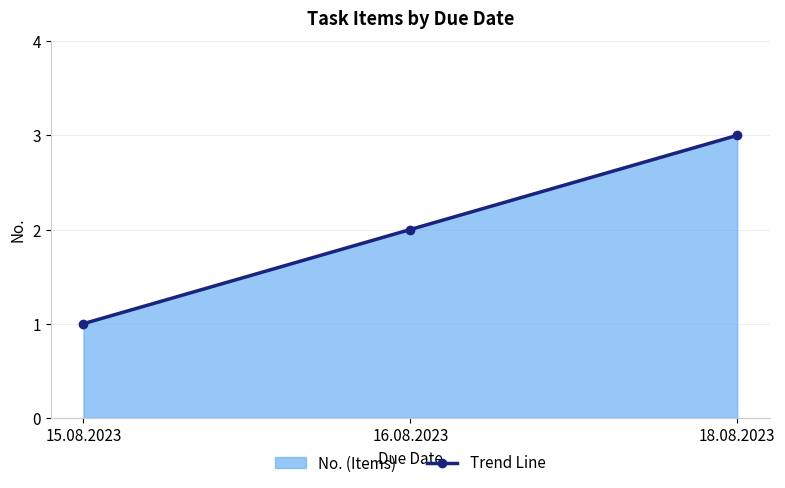

Does the chart have visible grid lines?

Yes